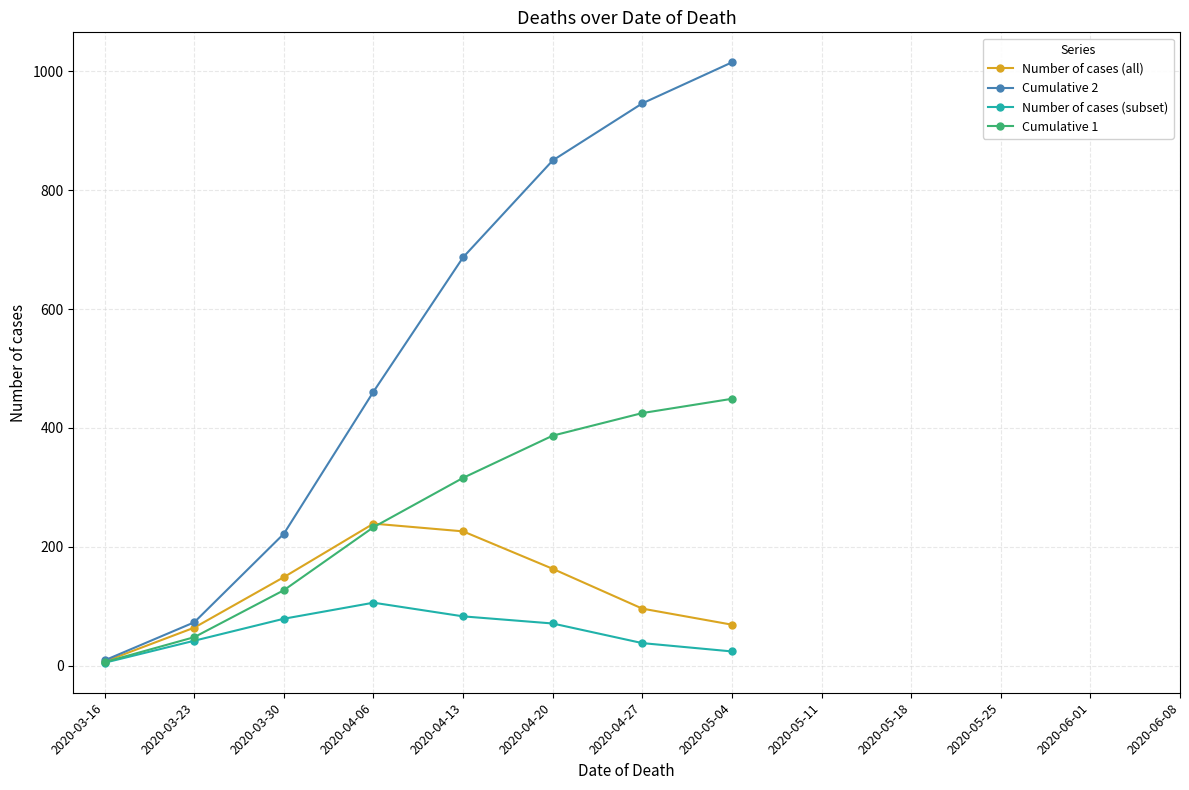

The Number of cases (subset) series shows 24 at 2020-05-04. True or false?

True